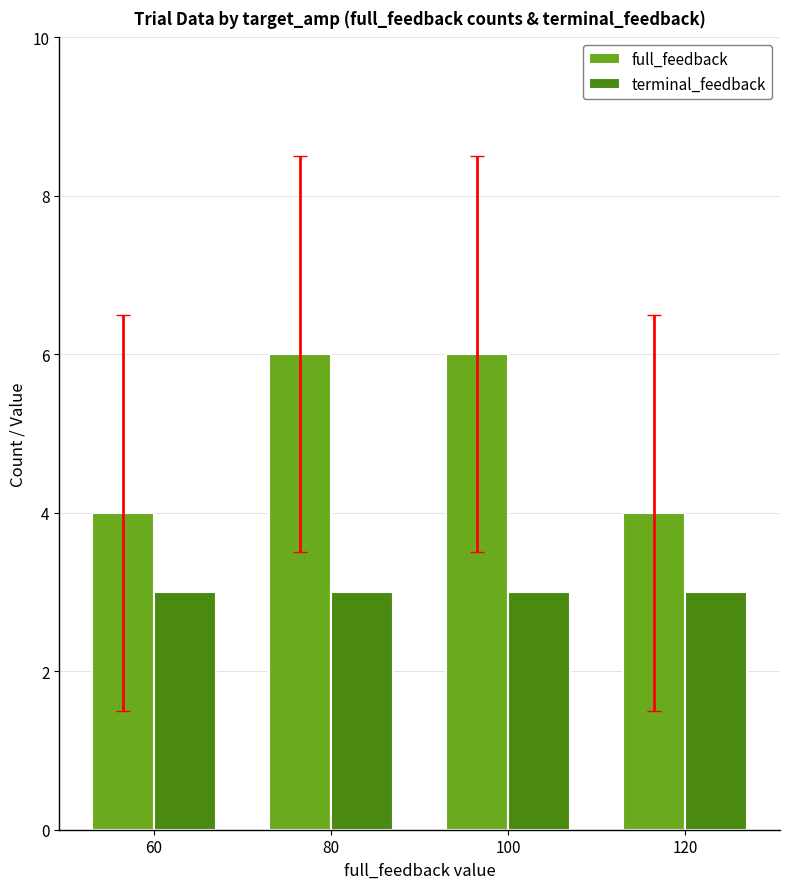

The value of terminal_feedback at 60 is 3. True or false?

True